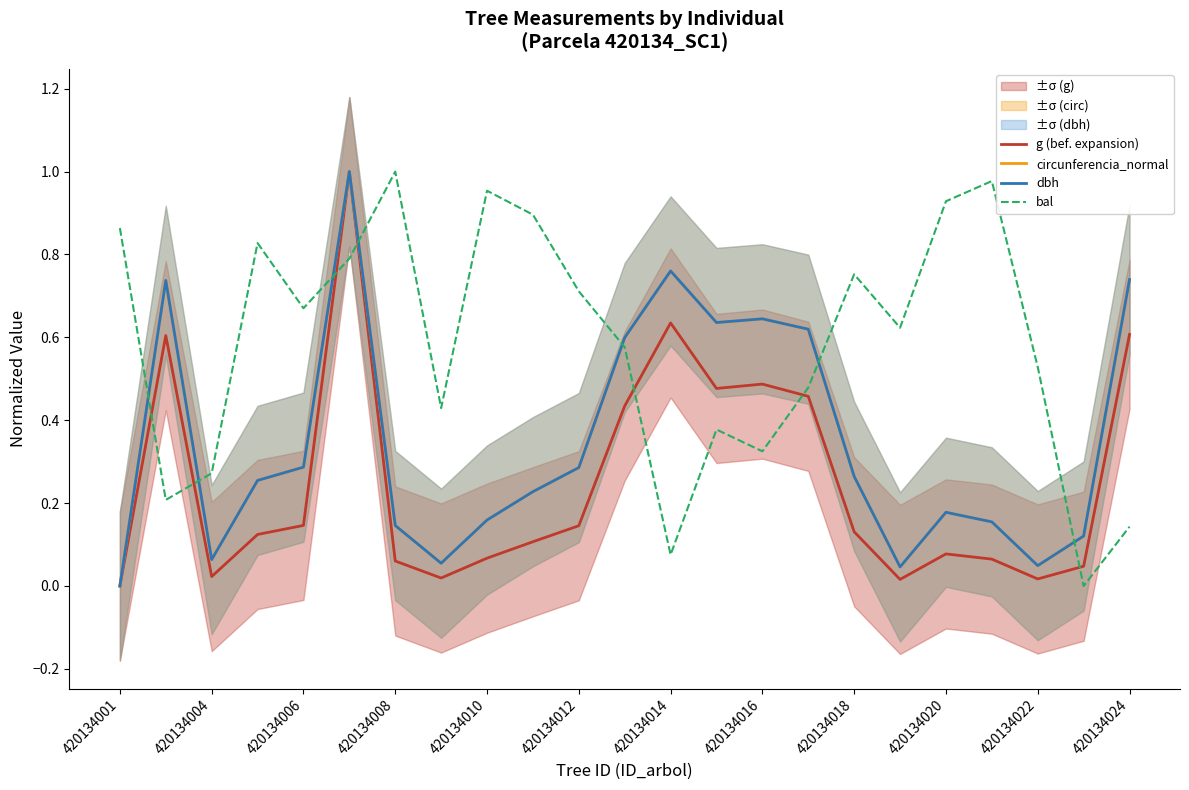

Which label corresponds to the smallest value in the chart?

420134001